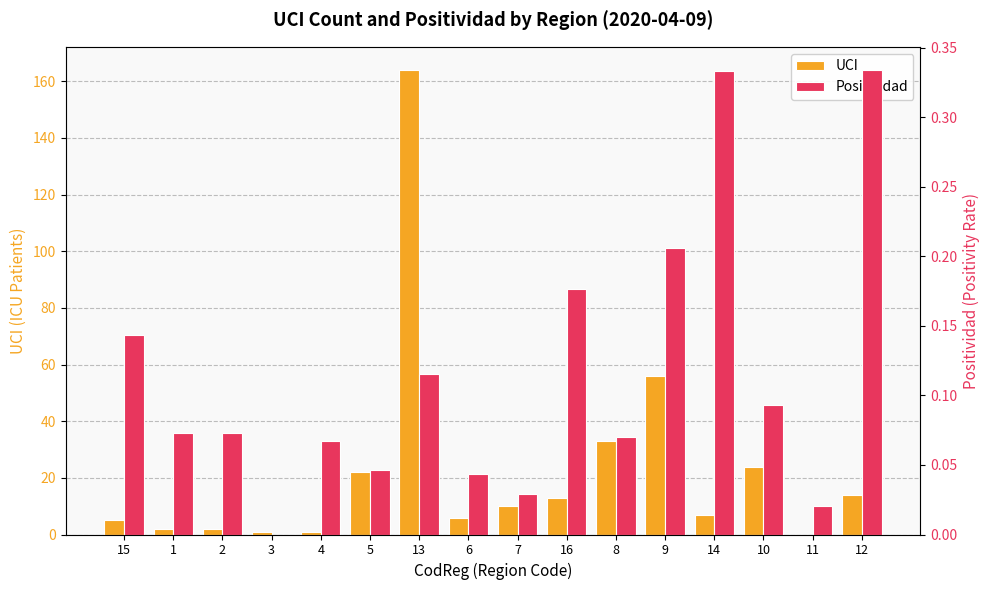

Reading left to right, extract all data points from this chart.

UCI: 15=5.0	1=2.0	2=2.0	3=1.0	4=1.0	5=22.0	13=164.0	6=6.0	7=10.0	16=13.0	8=33.0	9=56.0	14=7.0	10=24.0	11=0.0	12=14.0
Positividad: 15=0.1	1=0.1	2=0.1	3=0.0	4=0.1	5=0.0	13=0.1	6=0.0	7=0.0	16=0.2	8=0.1	9=0.2	14=0.3	10=0.1	11=0.0	12=0.3